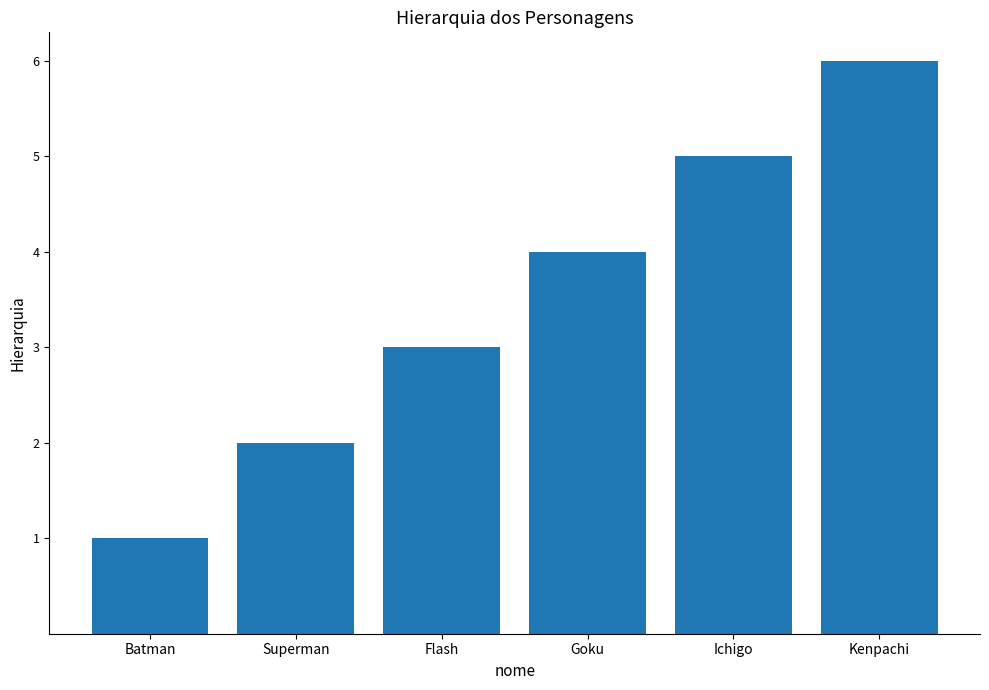

Reading left to right, list all the values displayed in this chart.

1	2	3	4	5	6